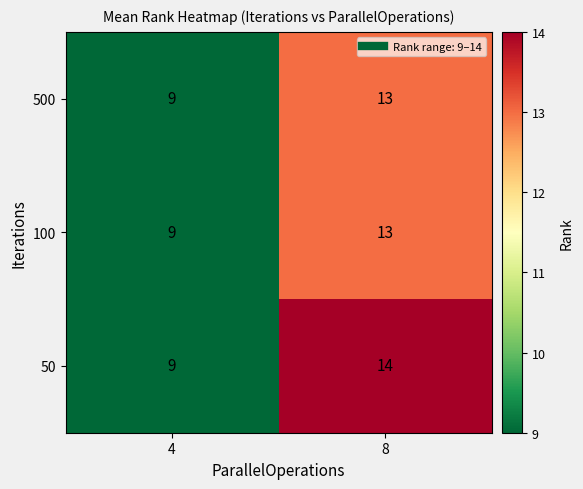

Which series has the widest spread of values?

50